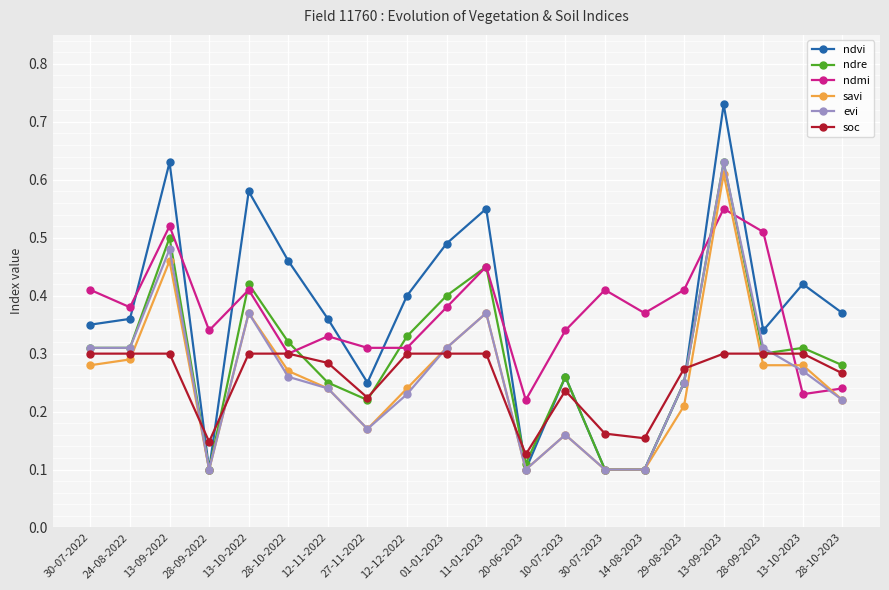

At which category does ndre reach its first local peak?

13-09-2022